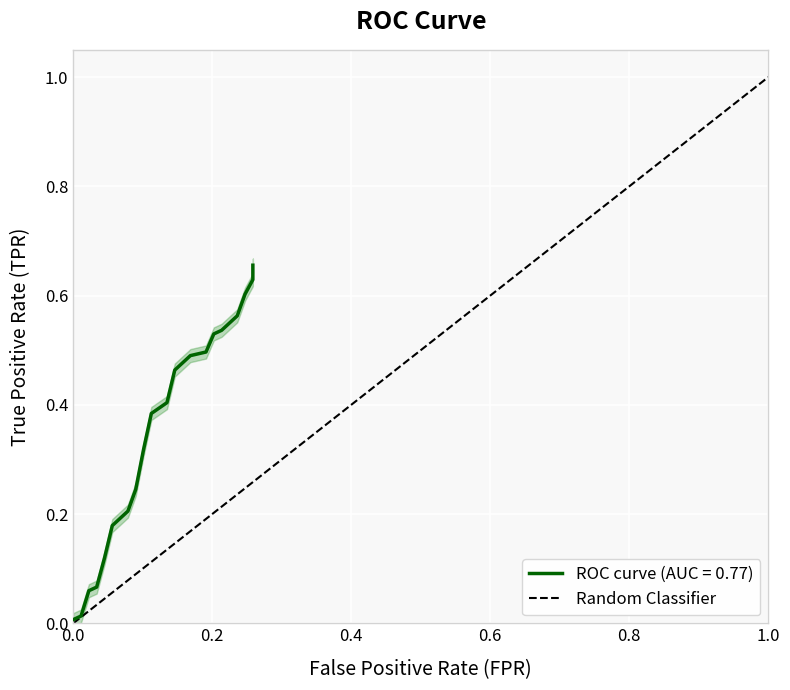

Count the number of categories in the chart.

2